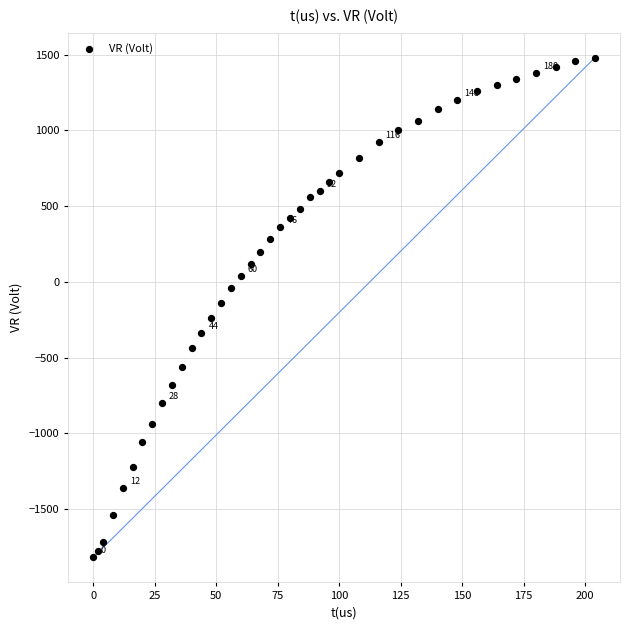

What is the range of X values (max minus min)?

204